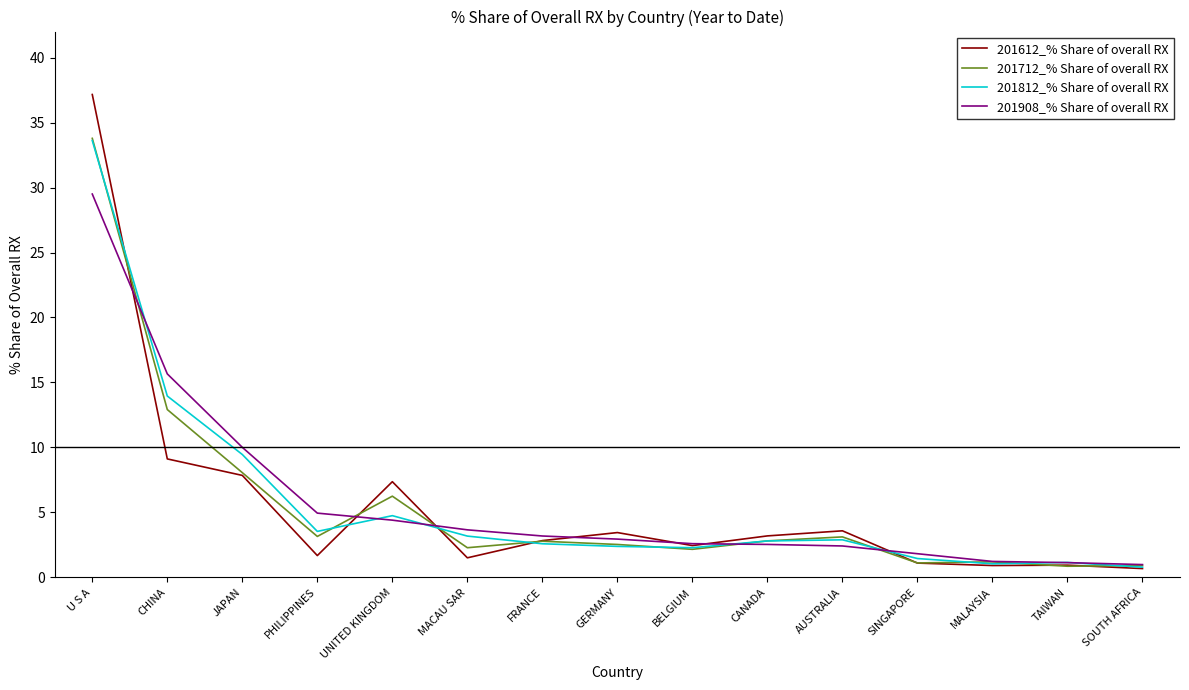

True or false: 201908_% Share of overall RX has a value of 2.6 at BELGIUM.

True